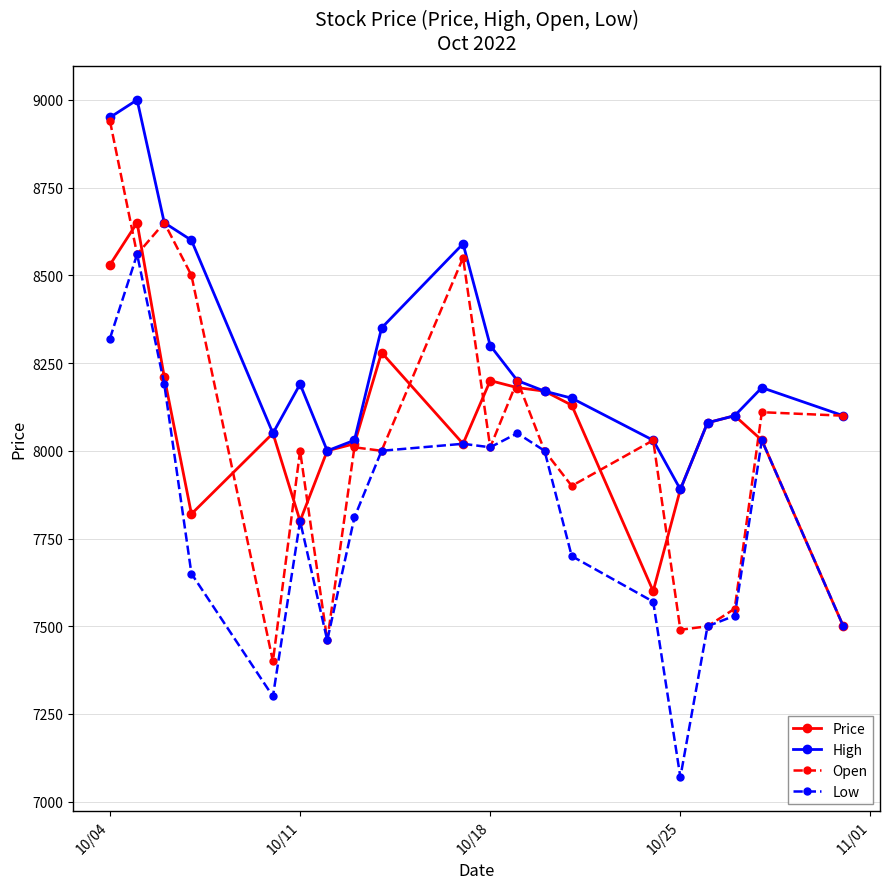

True or false: High has more than 1 points higher than both neighbors.

True